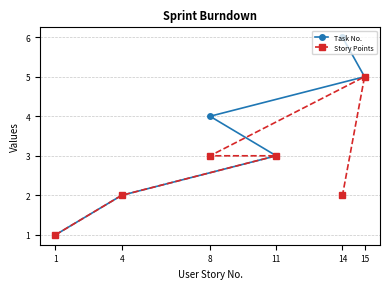

Reading left to right, list all the values displayed in this chart.

Task No.: 1=1	4=2	8=4	11=3	14=6	15=5
Story Points: 1=1	4=2	8=3	11=3	14=2	15=5